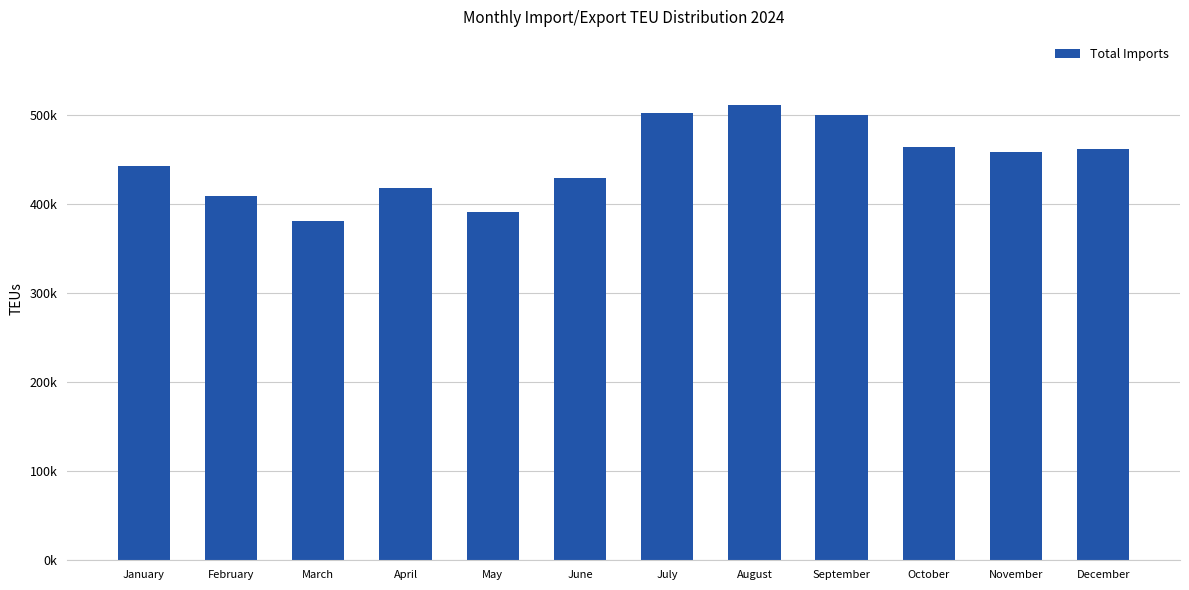

What is the smallest value displayed?

380560.0